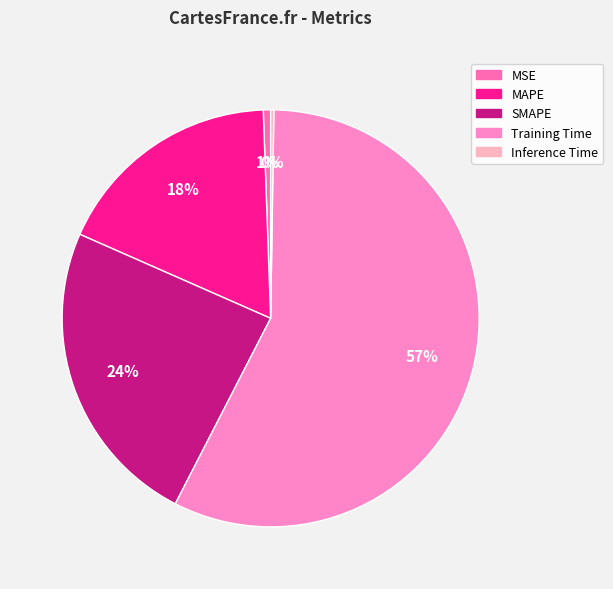

To the nearest percent, what is the difference between the largest and smallest slice percentages?

57%